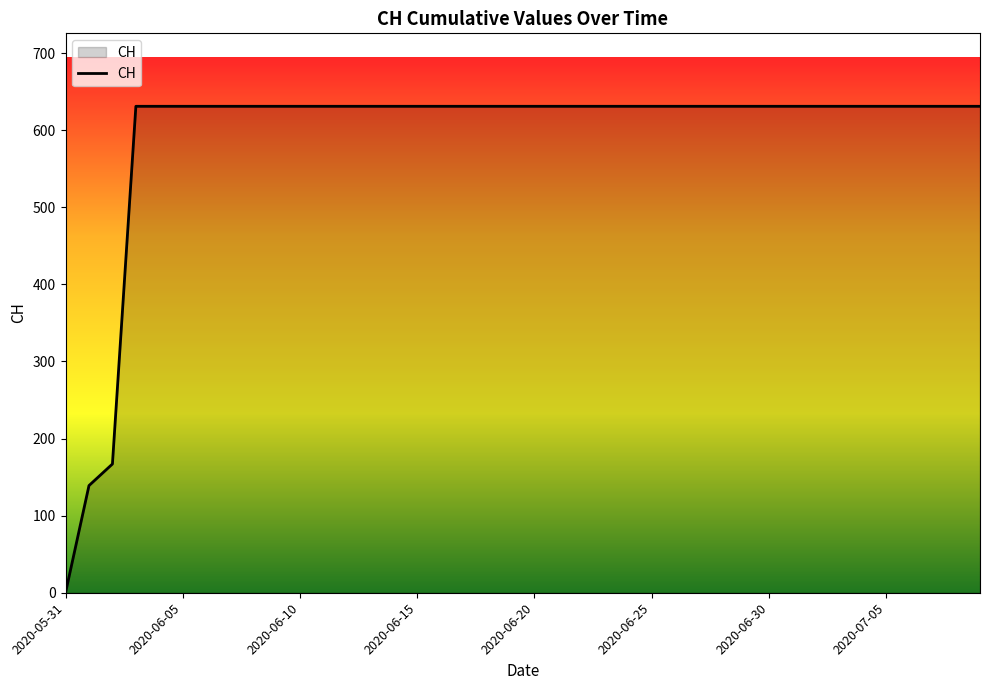

Rank the categories by value from lowest to highest.

2020-05-31, 2020-06-01, 2020-06-02, 2020-06-03, 2020-06-04, 2020-06-05, 2020-06-06, 2020-06-07, 2020-06-08, 2020-06-09, 2020-06-10, 2020-06-11, 2020-06-12, 2020-06-13, 2020-06-14, 2020-06-15, 2020-06-16, 2020-06-17, 2020-06-18, 2020-06-19, 2020-06-20, 2020-06-21, 2020-06-22, 2020-06-23, 2020-06-24, 2020-06-25, 2020-06-26, 2020-06-27, 2020-06-28, 2020-06-29, 2020-06-30, 2020-07-01, 2020-07-02, 2020-07-03, 2020-07-04, 2020-07-05, 2020-07-06, 2020-07-07, 2020-07-08, 2020-07-09